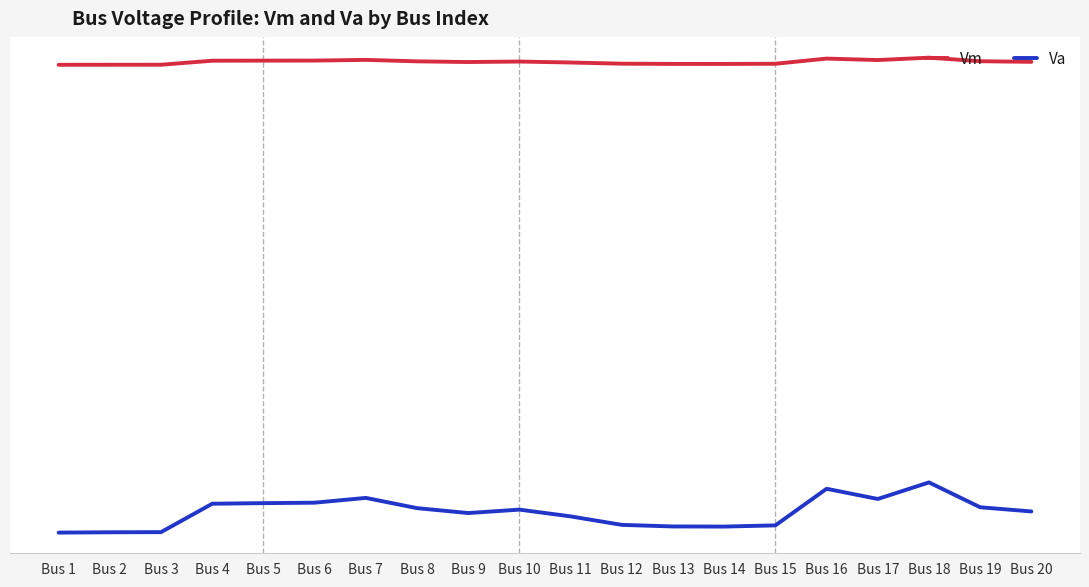

What are all the series names shown in the legend?

Vm, Va